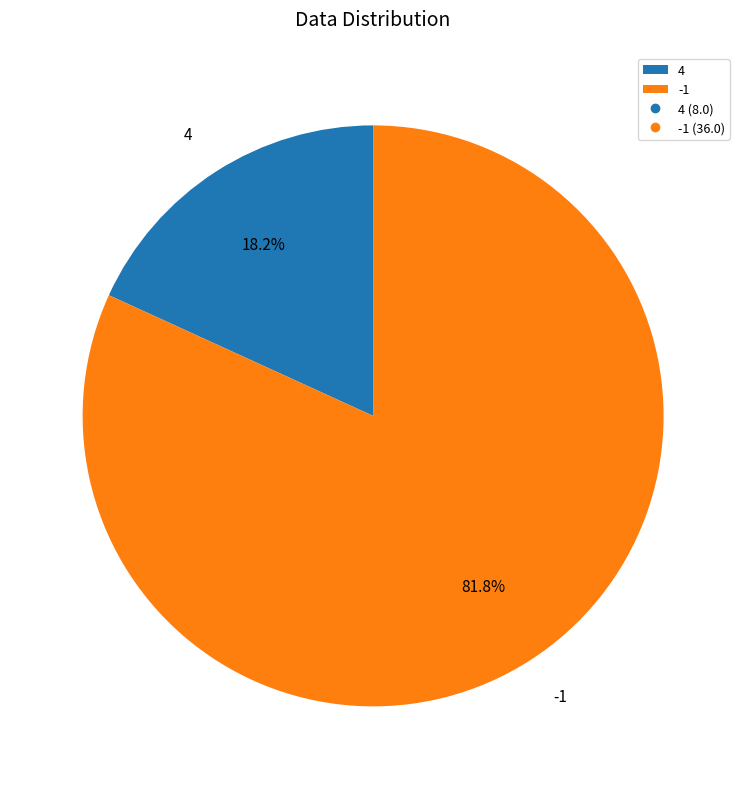

Count the number of slices in the pie.

2